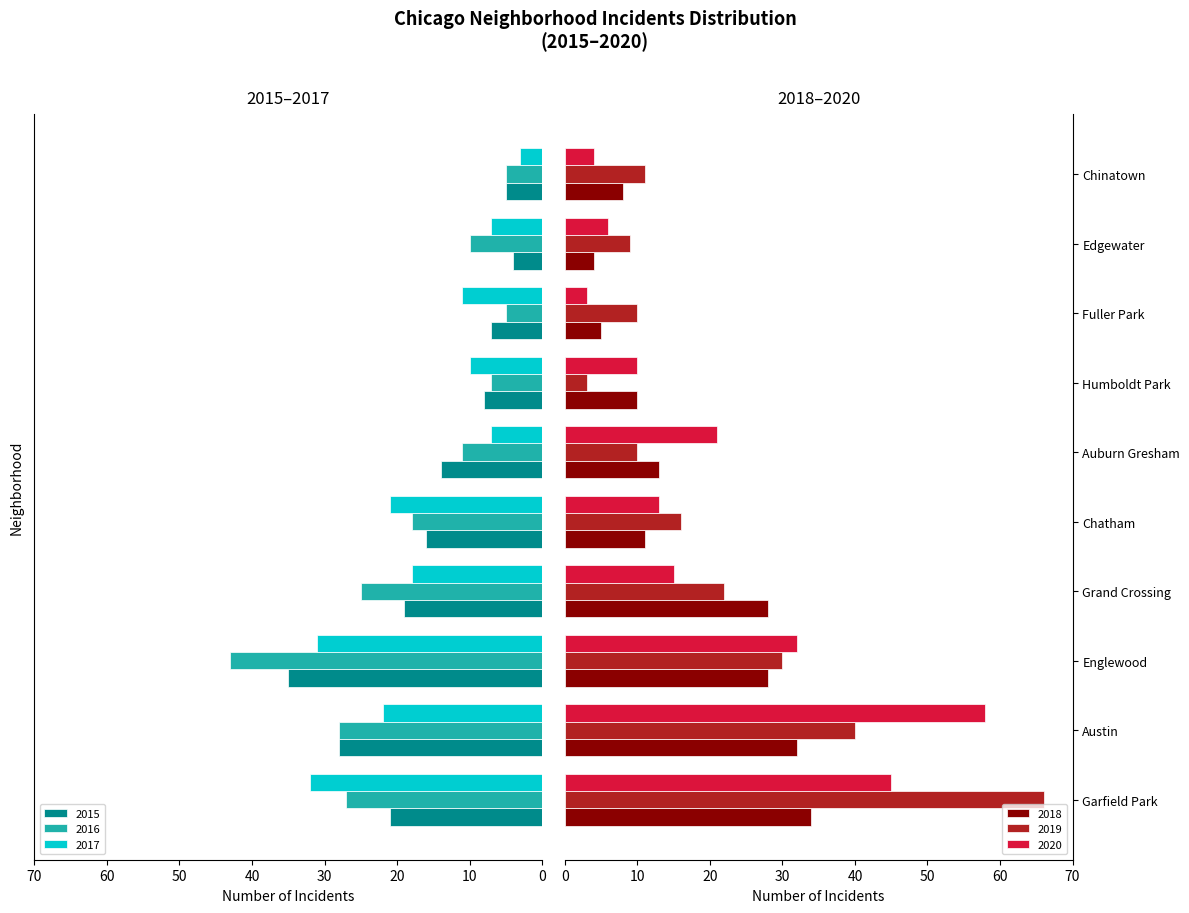

Is the value of 2020 at Garfield Park greater than the value of 2018 at Austin?

Yes